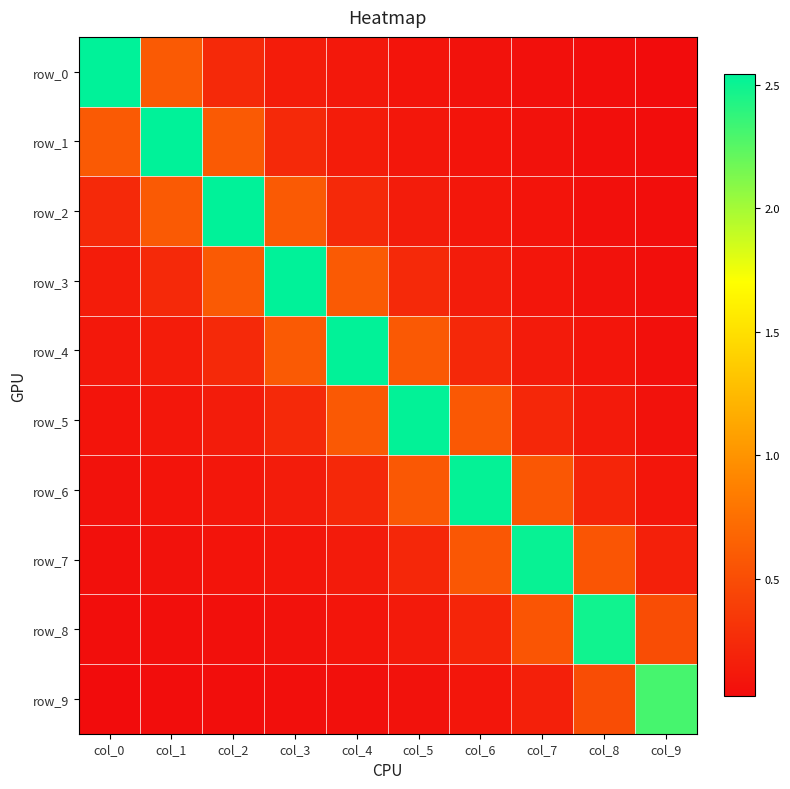

What is the total value across all series at col_8?

4.2